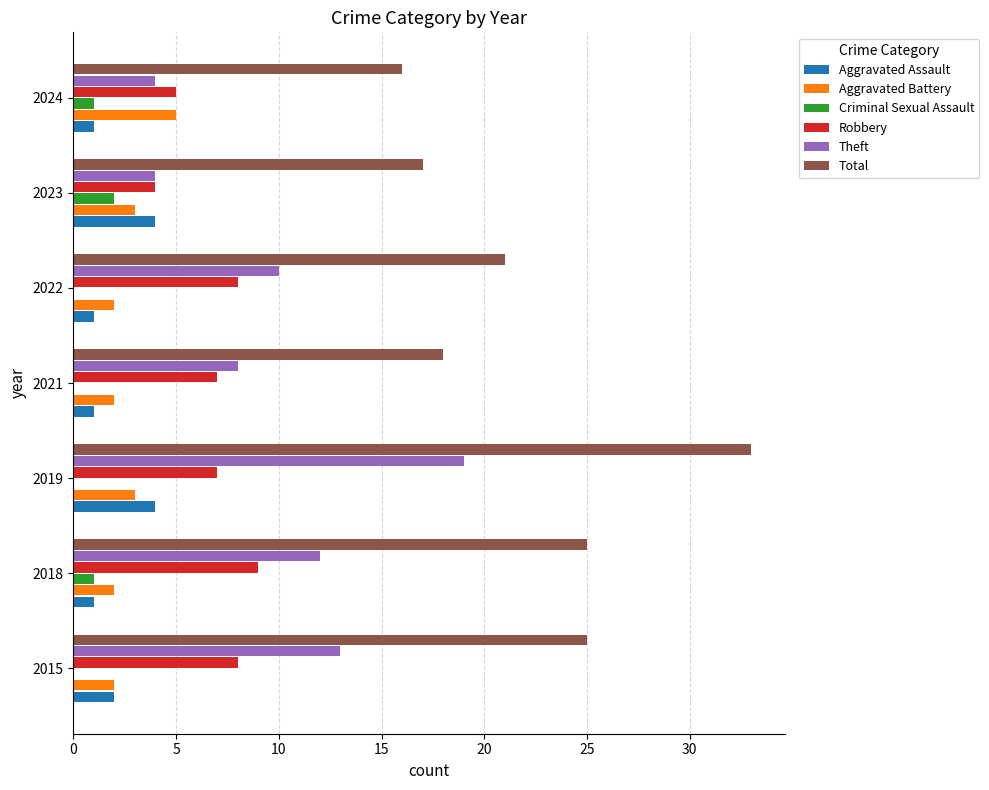

What are all the series names shown in the legend?

Aggravated Assault, Aggravated Battery, Criminal Sexual Assault, Robbery, Theft, Total